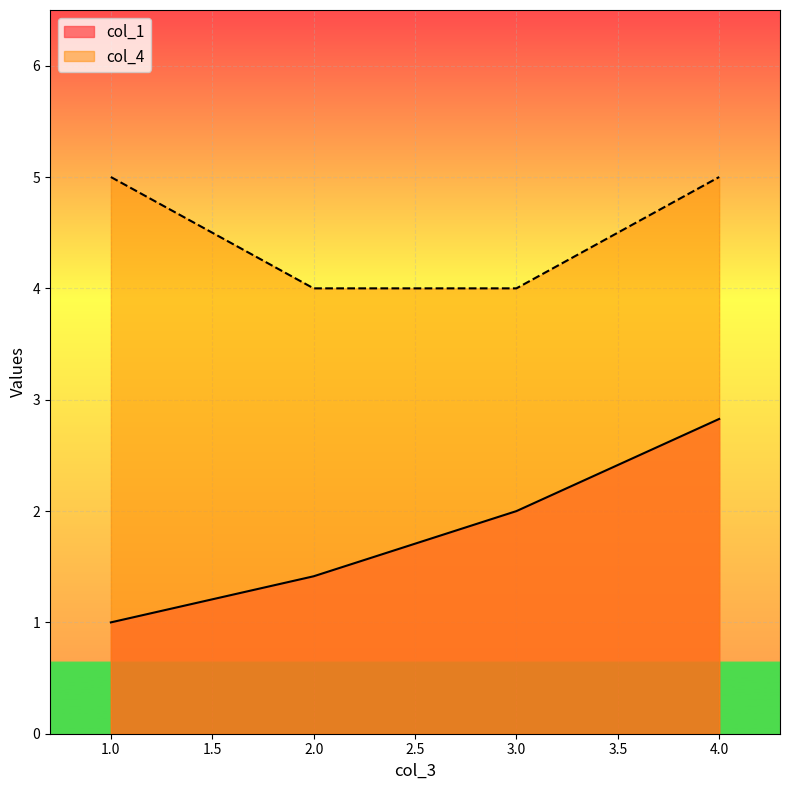

How many categories are shown in the chart?

4